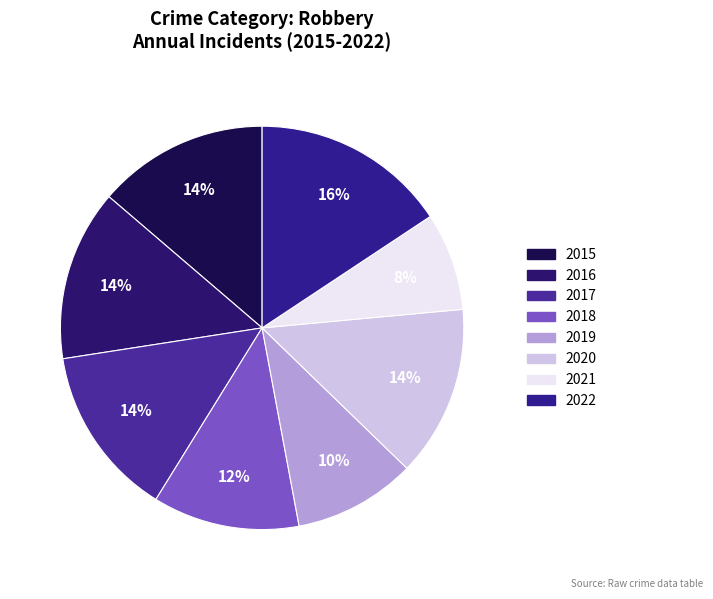

True or false: 2021 accounts for 18% of the total.

False